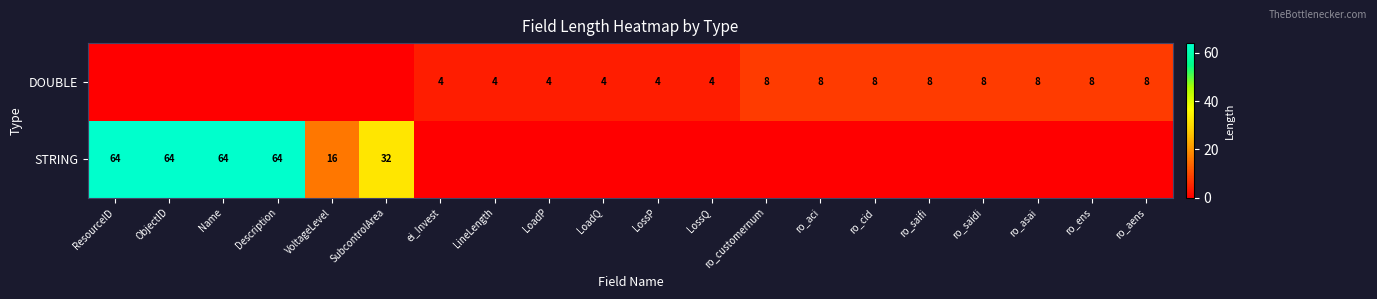

How many distinct data groups are displayed?

2